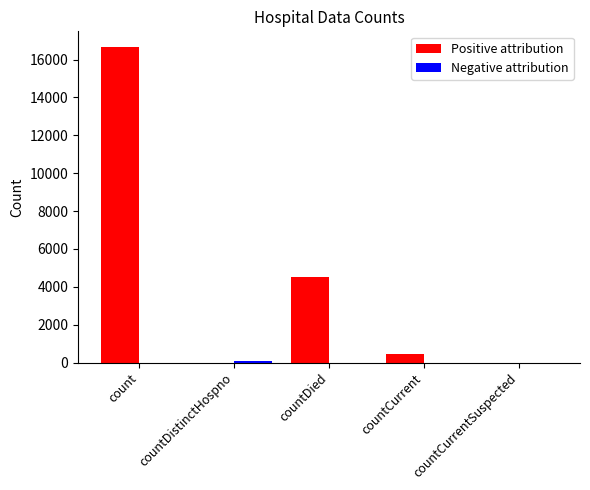

What is the sum of the Positive attribution values at countCurrentSuspected and countCurrent?

463